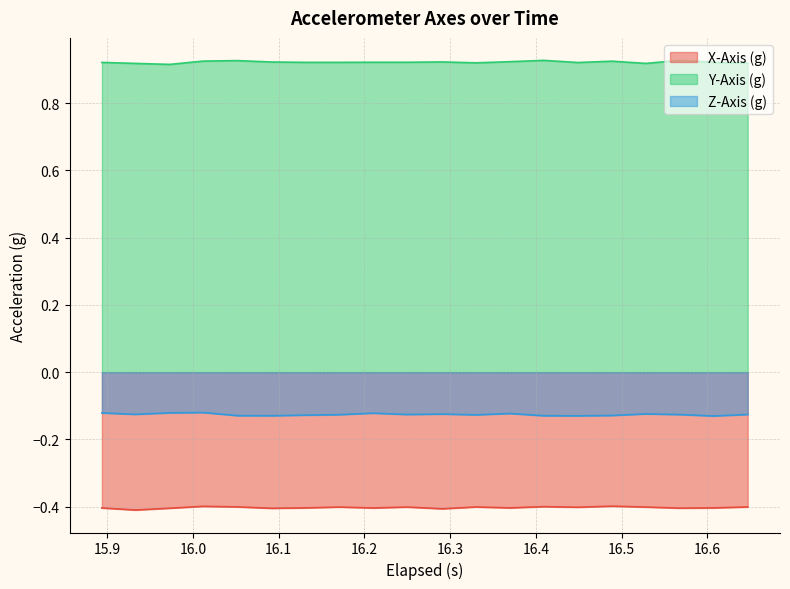

List the series in order of their overall mean, lowest first.

X-Axis (g), Z-Axis (g), Y-Axis (g)